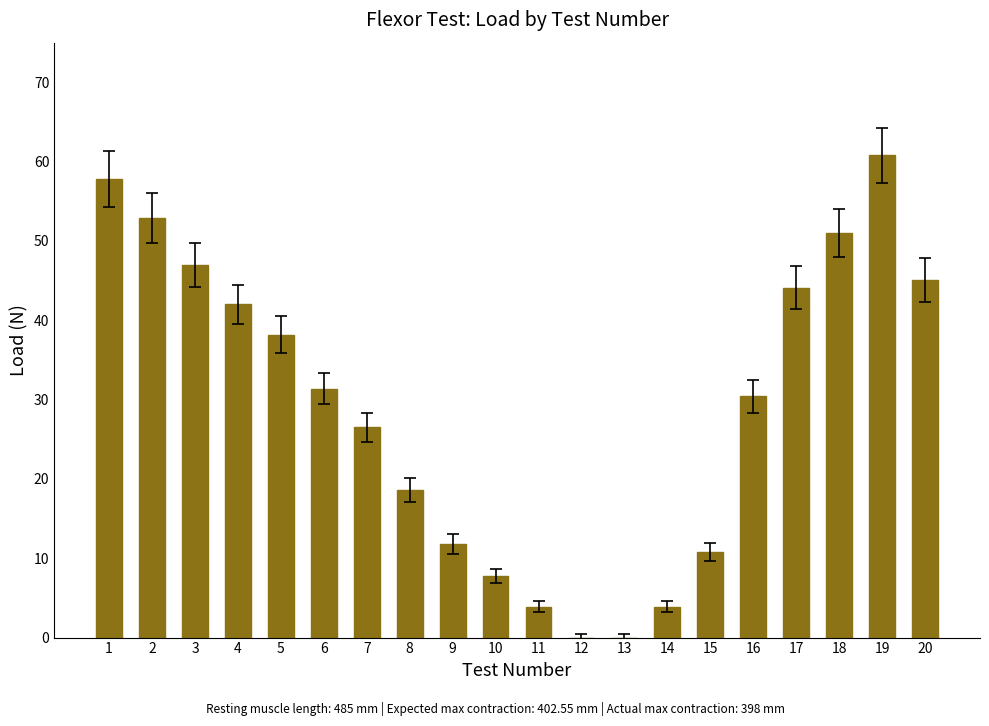

Reading left to right, what are all the values shown in this chart?

1=57.8	2=52.9	3=47.0	4=42.0	5=38.2	6=31.4	7=26.5	8=18.6	9=11.8	10=7.8	11=3.9	12=0.0	13=0.0	14=3.9	15=10.8	16=30.4	17=44.1	18=51.0	19=60.8	20=45.1